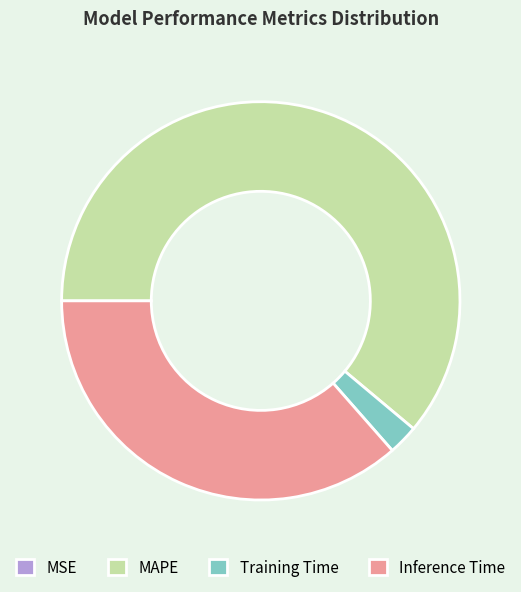

Do Inference Time and Training Time together represent more than half of the pie?

No